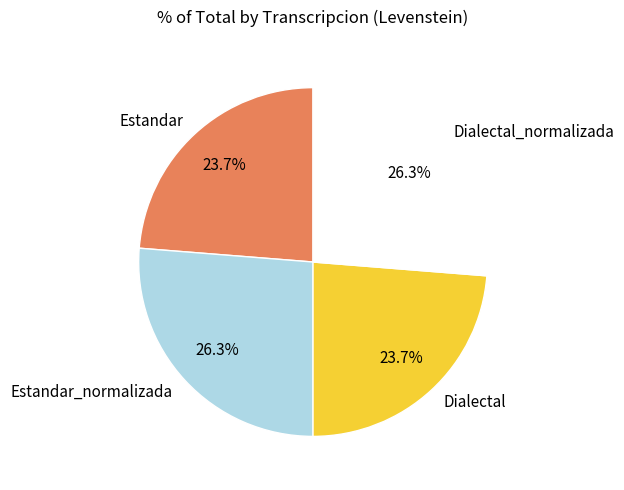

Does Dialectal represent more than half of the total?

No